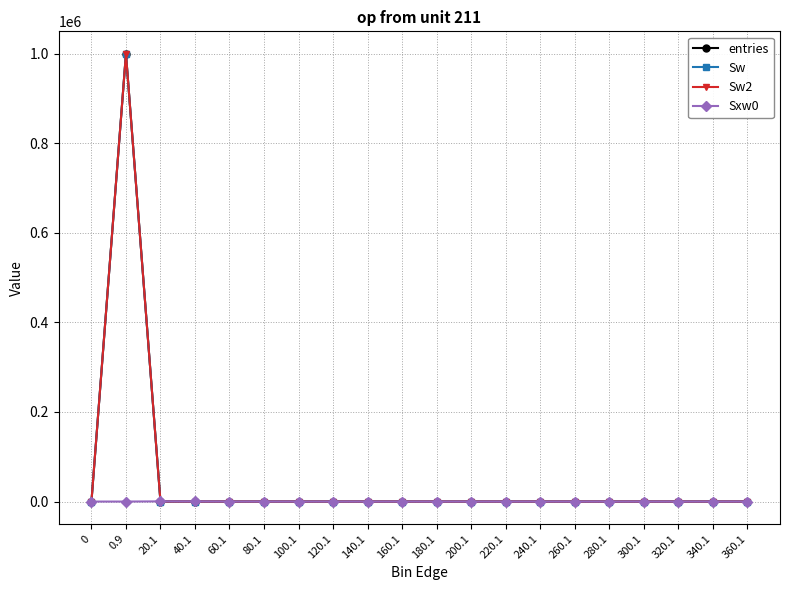

Does the chart have visible grid lines?

Yes